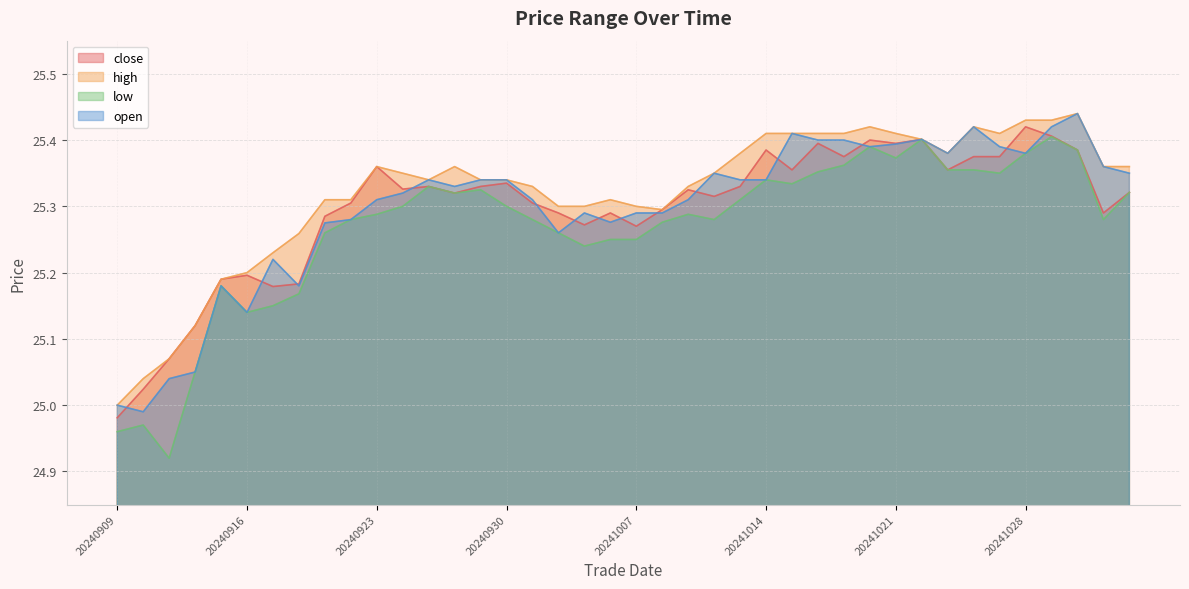

In low, how many points are lower than both neighbors (excluding endpoints)?

9